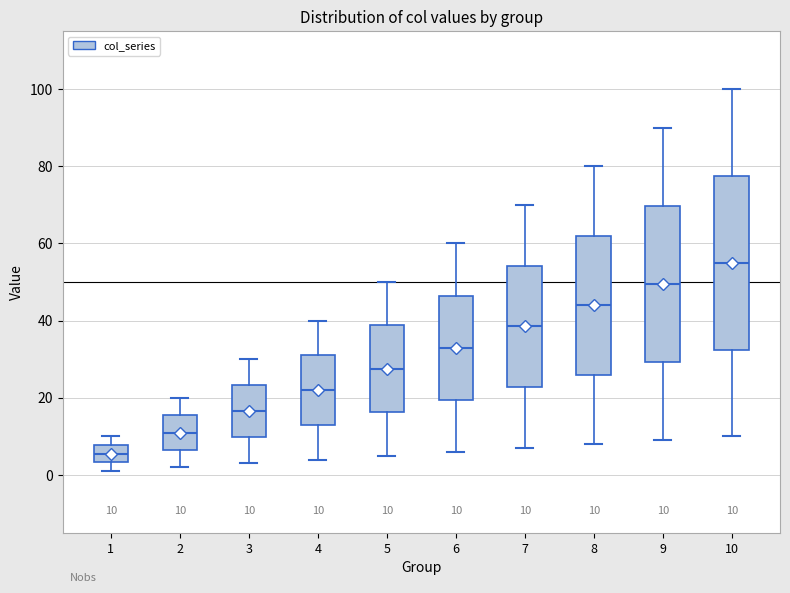

Which box's median line is the highest?

10